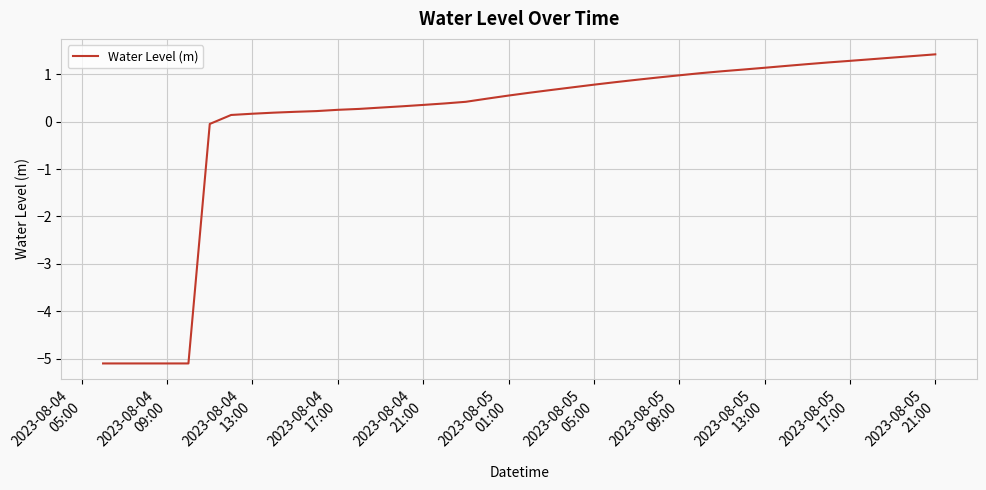

What is the greatest value displayed?

1.4